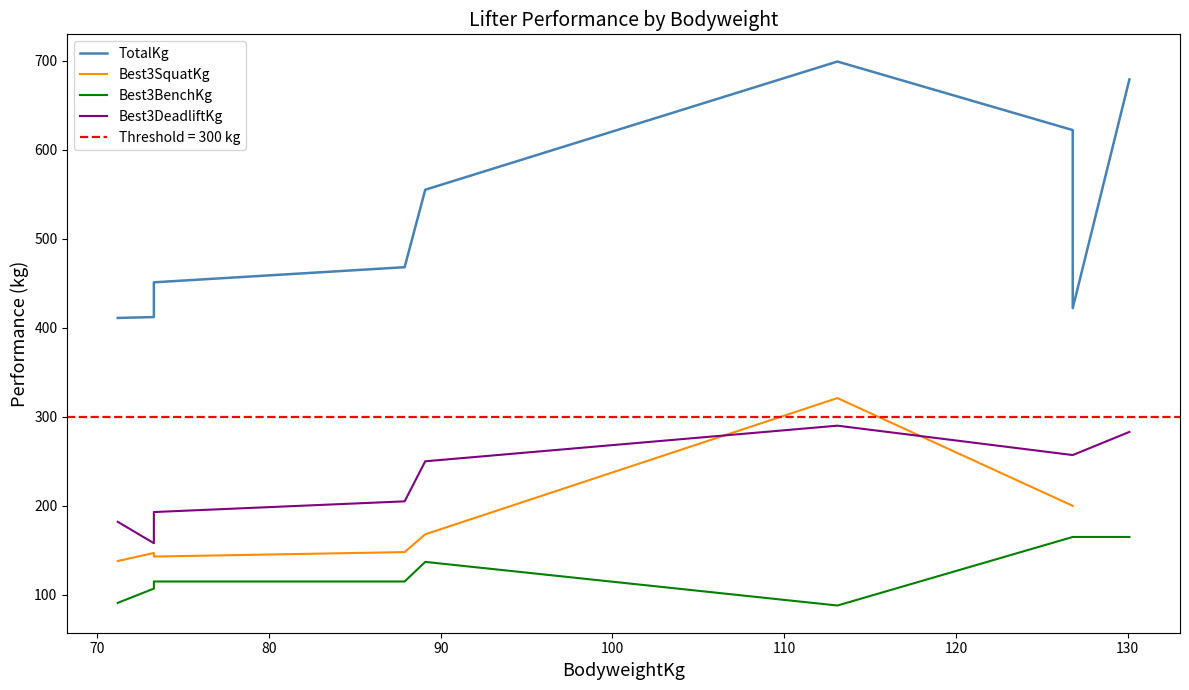

What is the value of the TotalKg point at the 1st from the left?

411.0